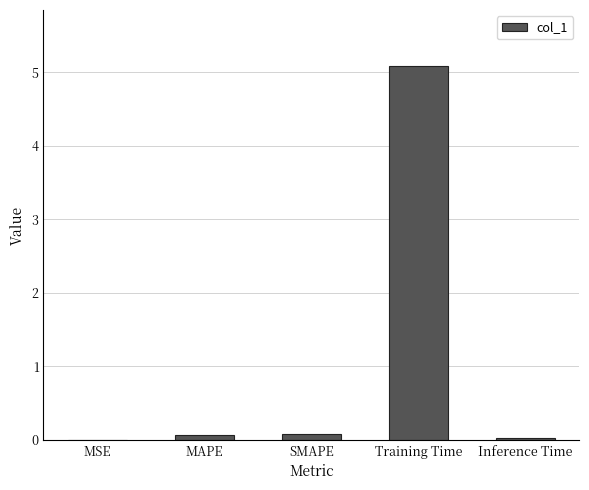

What is the sum of all values?

5.3